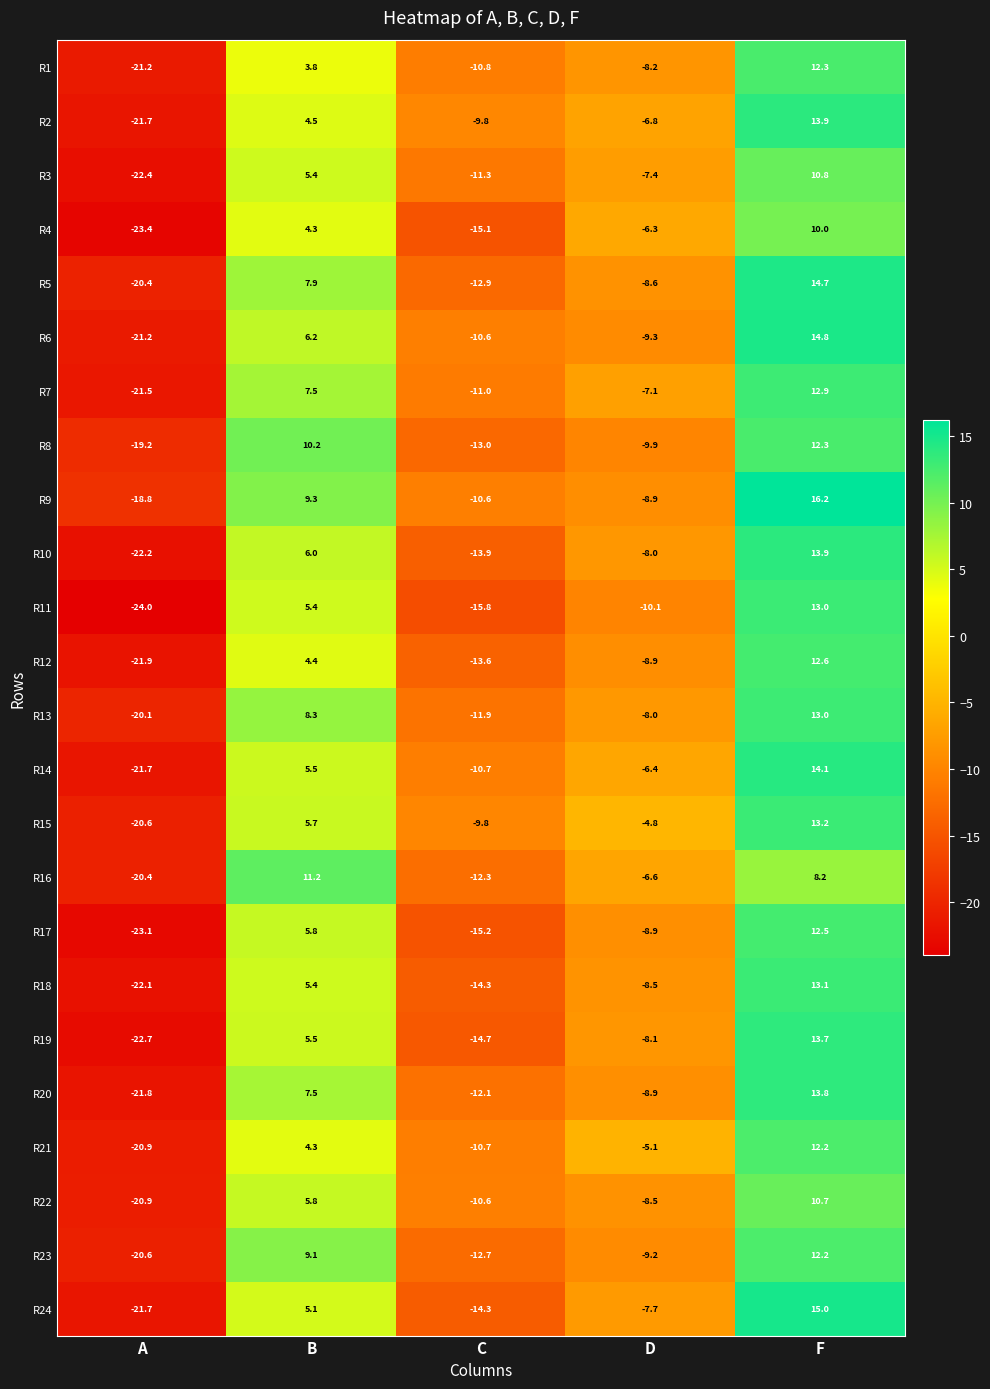

Rank the categories by R18 value from highest to lowest.

F, B, D, C, A